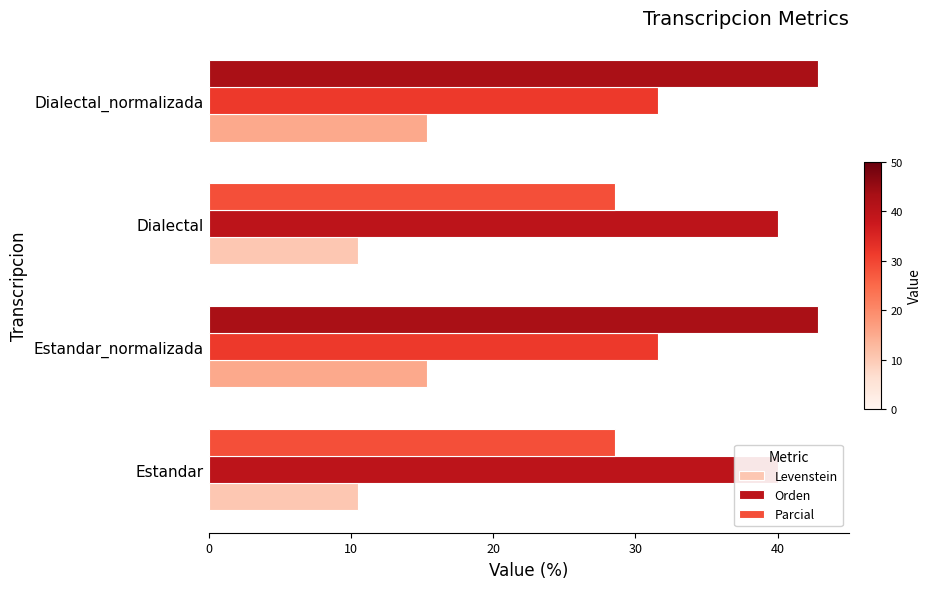

True or false: Orden has a value of 54.1 at Estandar_normalizada.

False